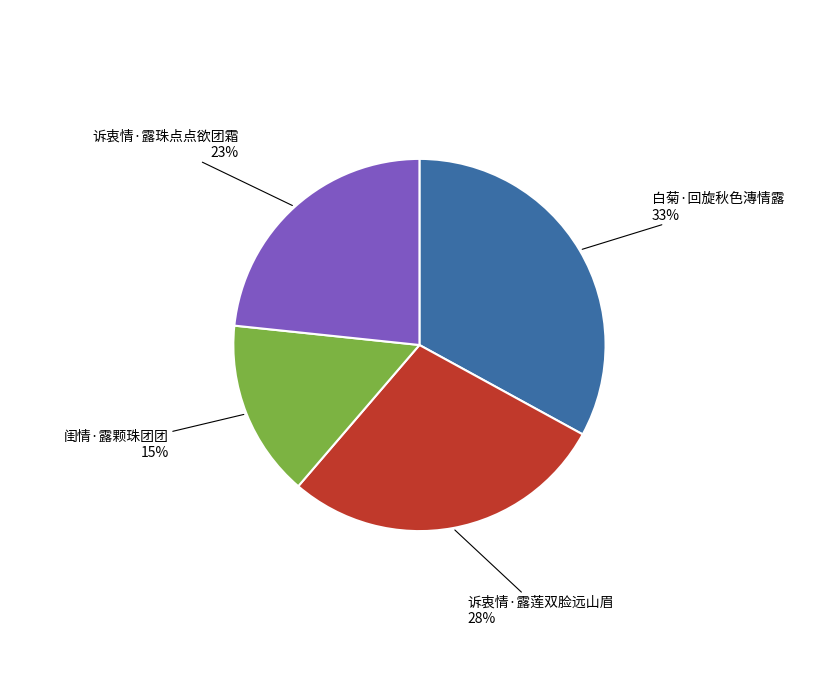

Does 诉衷情·露珠点点欲团霜 account for over 50% of the chart?

No